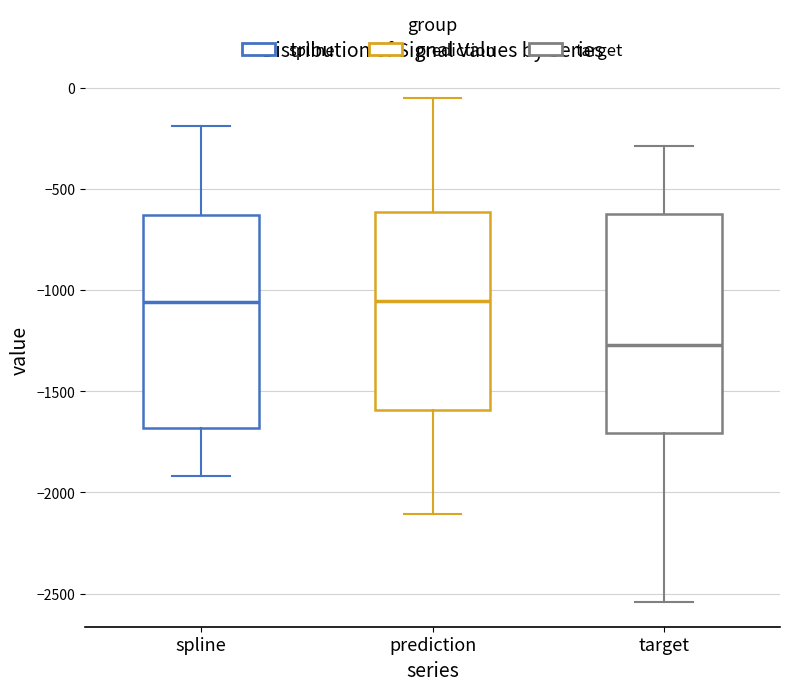

Which box has the lowest median line?

target